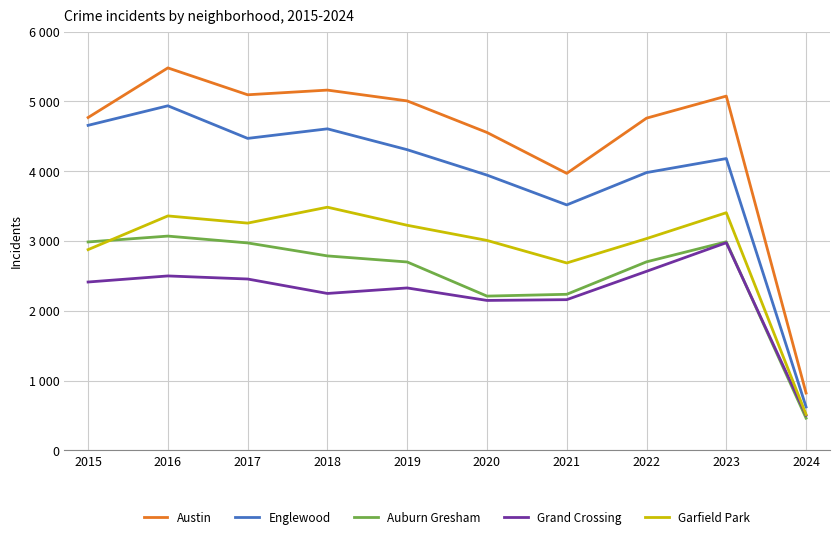

The Auburn Gresham series shows 1353 at 2016. True or false?

False